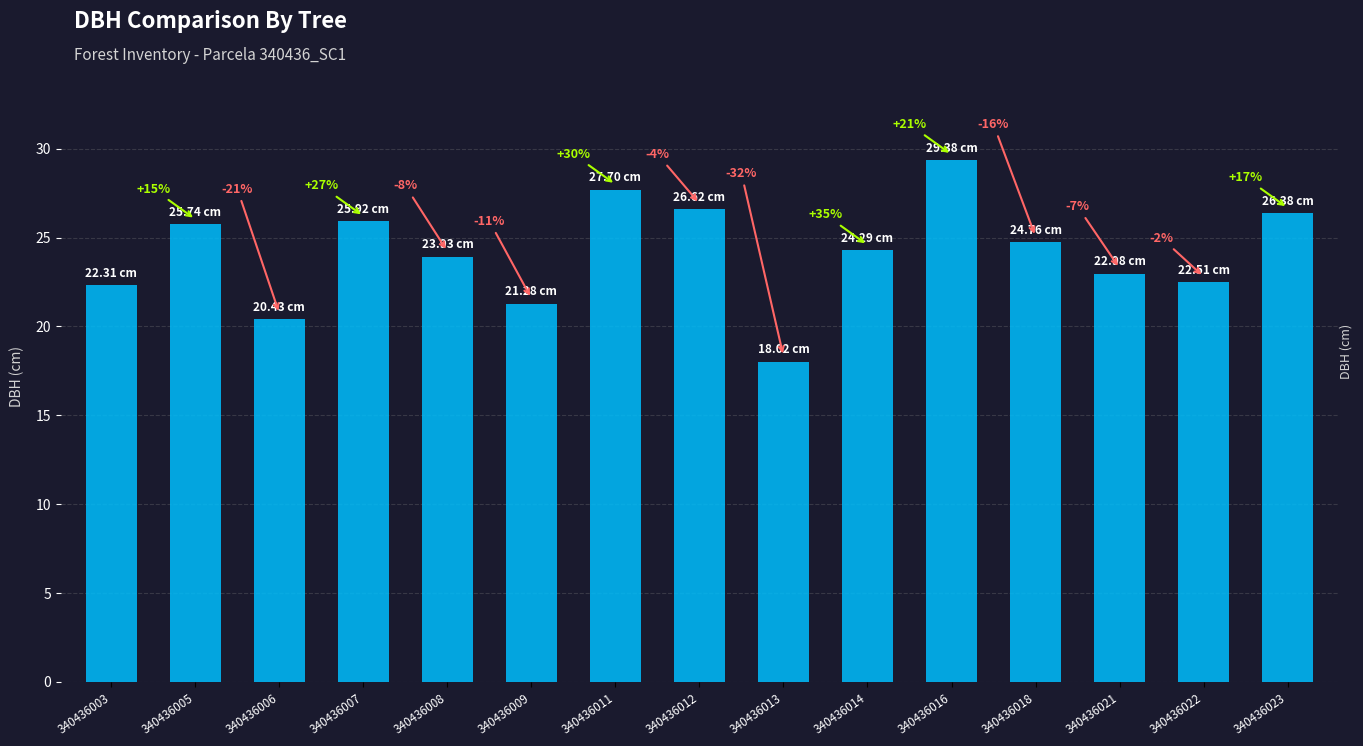

What is the value of the 12th bar from the left?

24.8